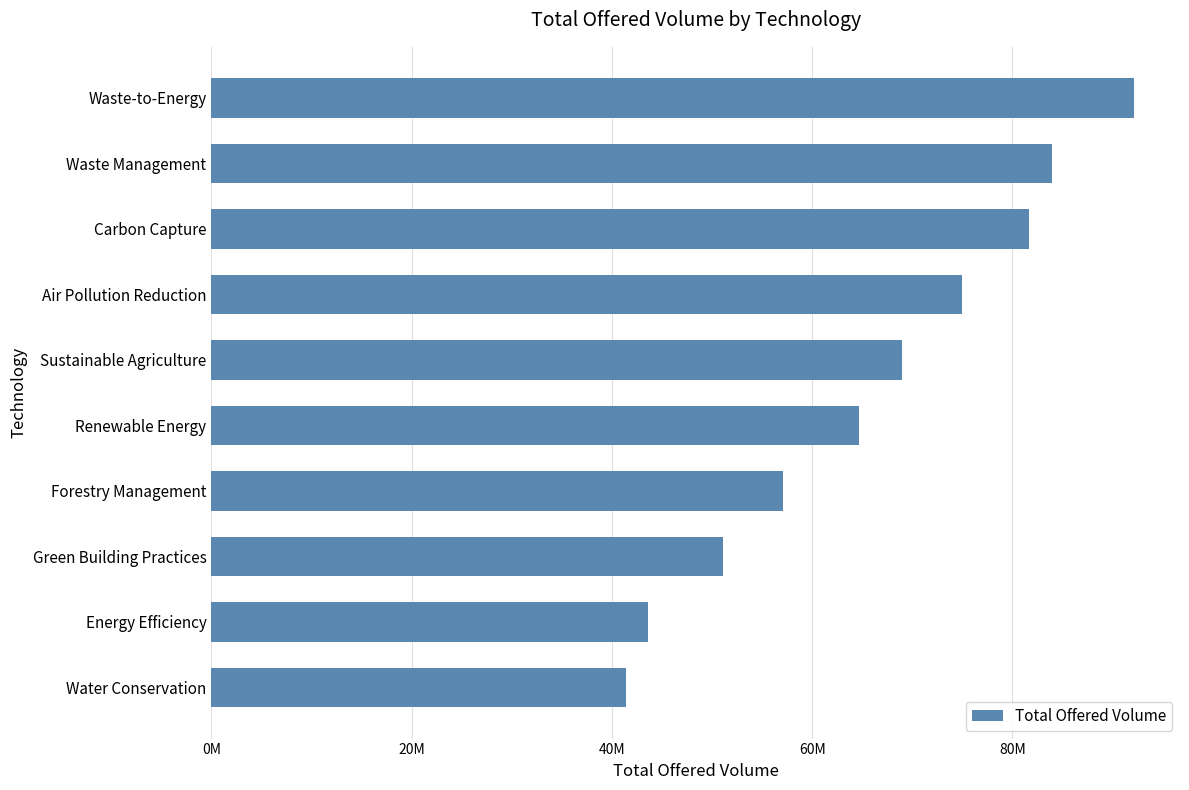

Does the chart contain any negative values?

No